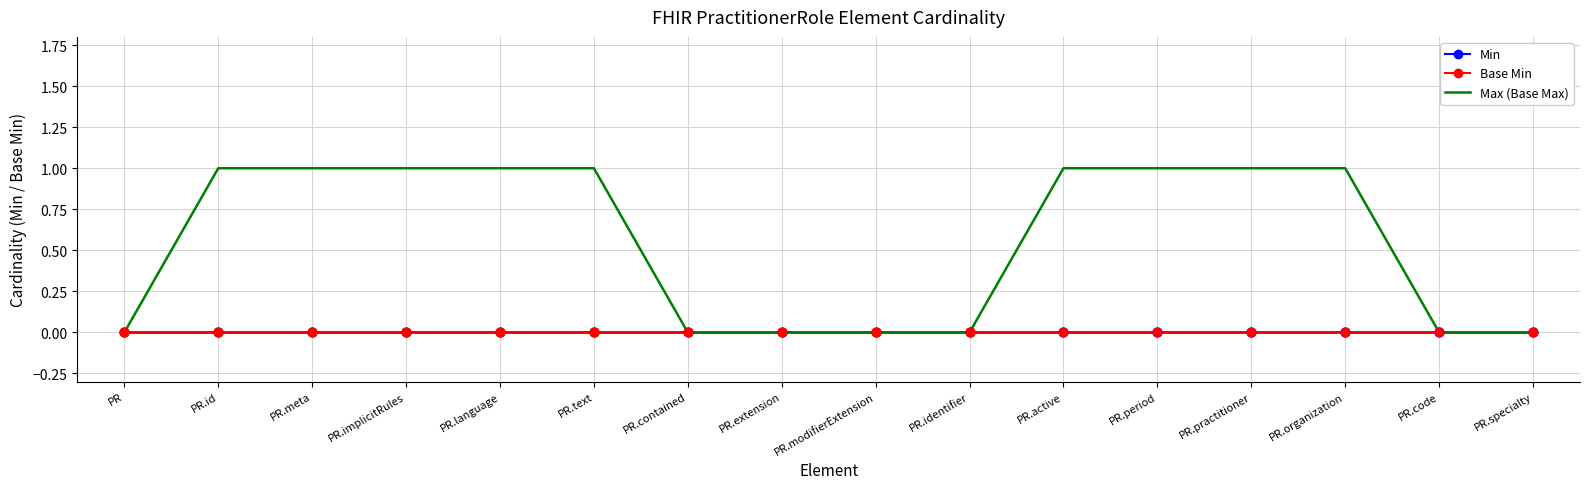

At how many categories does at least one series exceed 0?

9